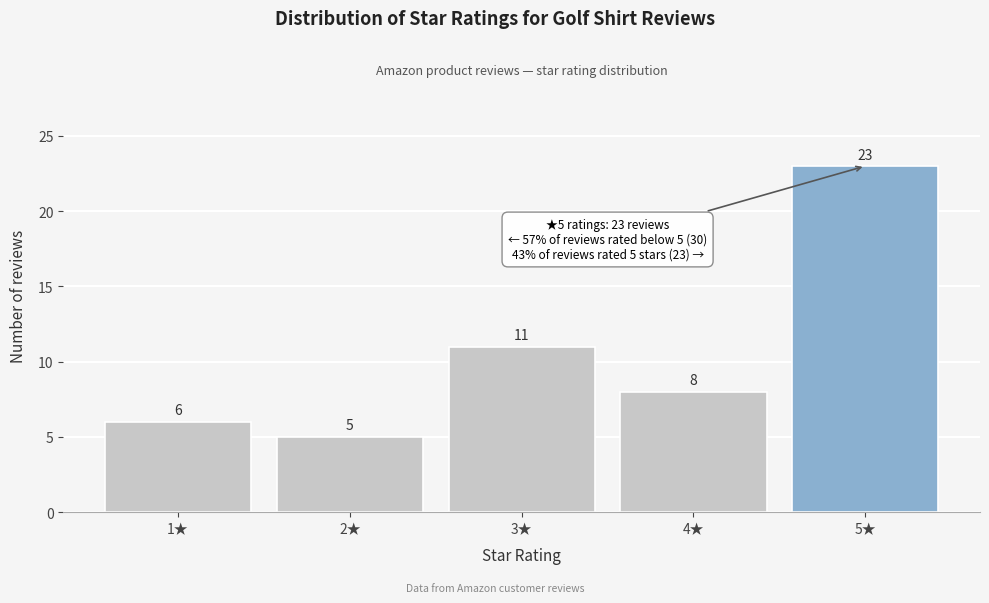

Reading left to right, transcribe all the data shown in this chart.

1★=6	2★=5	3★=11	4★=8	5★=23